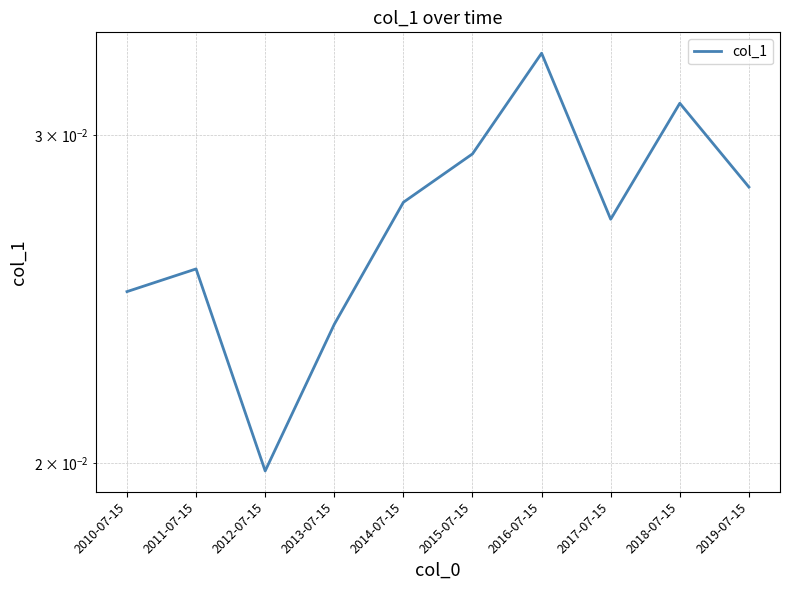

What is the label of the 2nd point from the right?

2018-07-15